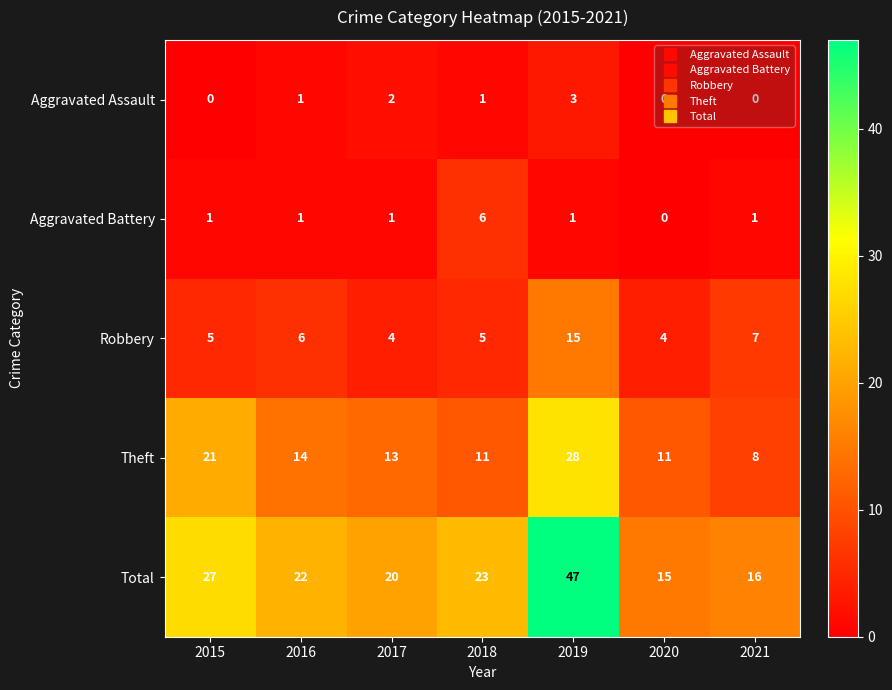

Which series has the largest total across all categories?

Total